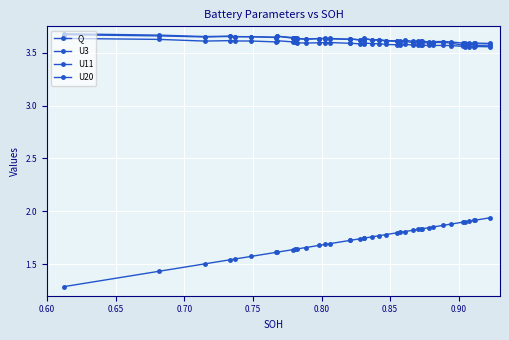

Is the value of Q at 26 greater than the value of U20 at 17?

No